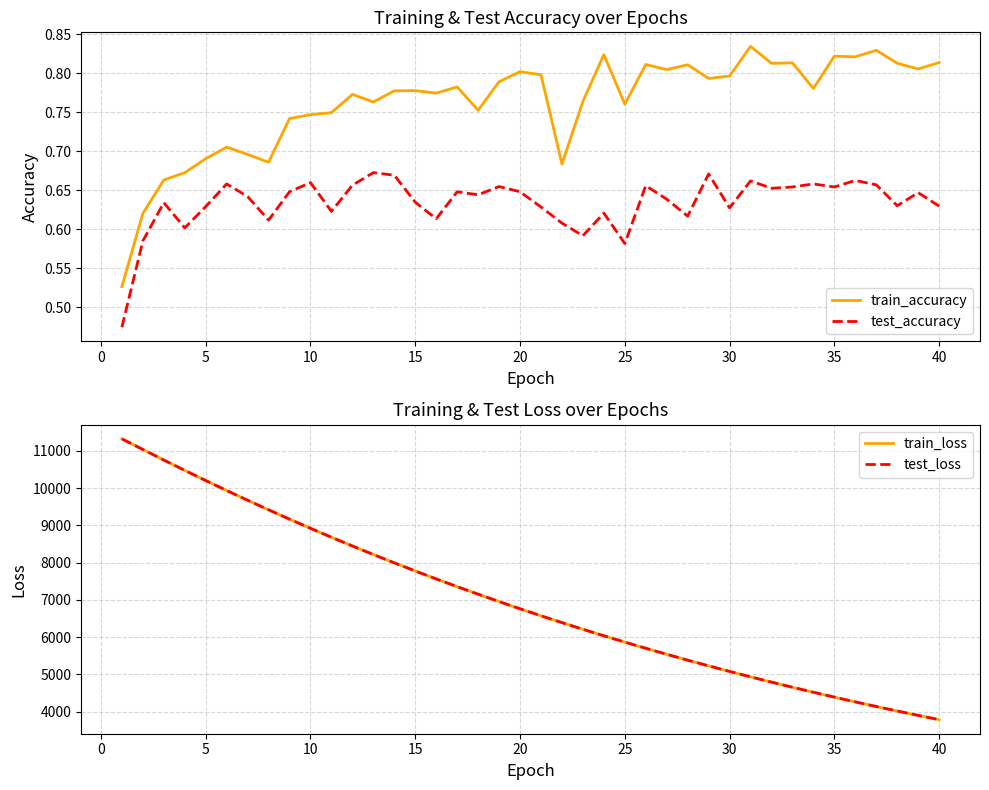

True or false: test_accuracy and train_accuracy intersect in this chart.

False